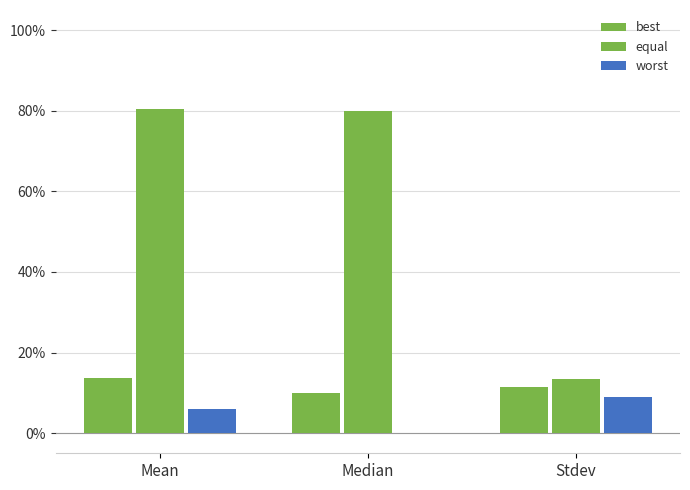

Are the bars grouped side by side (vs. stacked)?

Yes